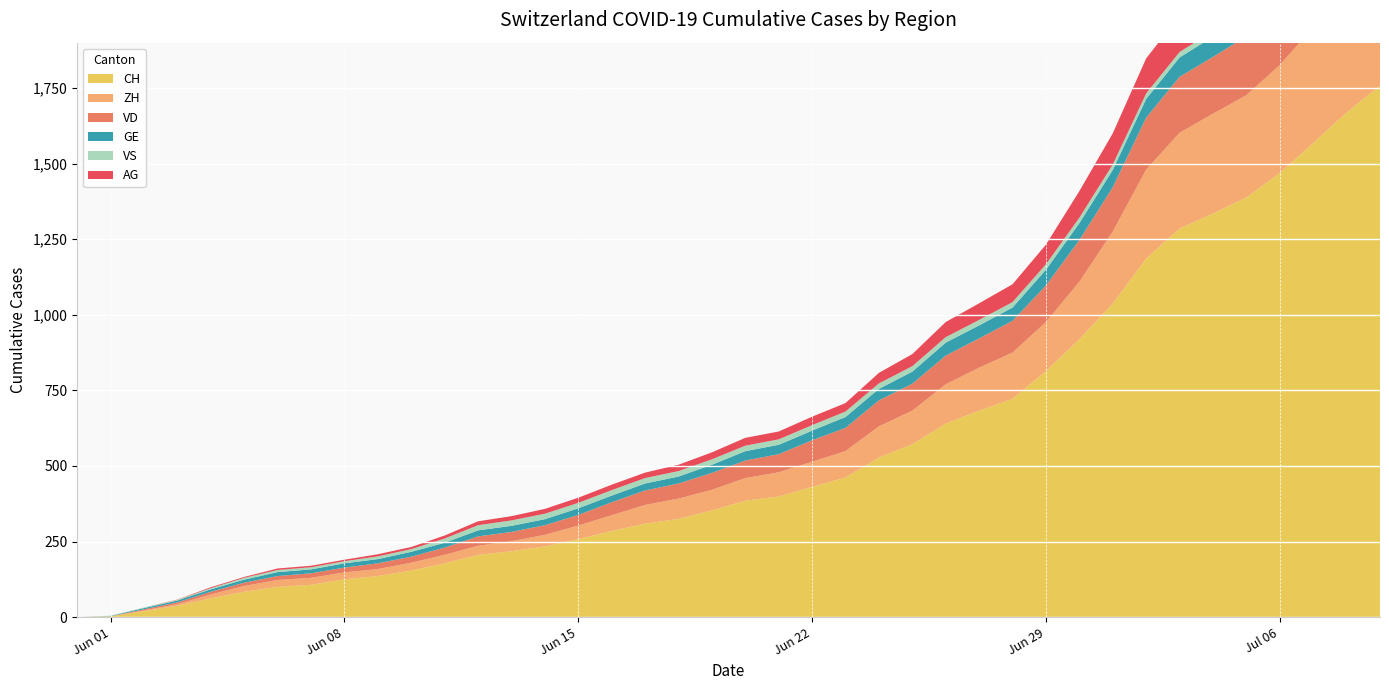

Reading left to right, what are all the values shown in this chart?

CH: 2020-05-31=0	2020-06-01=3	2020-06-02=20	2020-06-03=38	2020-06-04=62	2020-06-05=84	2020-06-06=100	2020-06-07=107	2020-06-08=125	2020-06-09=136	2020-06-10=154	2020-06-11=178	2020-06-12=206	2020-06-13=218	2020-06-14=234	2020-06-15=258	2020-06-16=285	2020-06-17=309	2020-06-18=325	2020-06-19=353	2020-06-20=385	2020-06-21=399	2020-06-22=431	2020-06-23=462	2020-06-24=528	2020-06-25=572	2020-06-26=640	2020-06-27=683	2020-06-28=722	2020-06-29=814	2020-06-30=919	2020-07-01=1037	2020-07-02=1186	2020-07-03=1285	2020-07-04=1335	2020-07-05=1388	2020-07-06=1469	2020-07-07=1568	2020-07-08=1669	2020-07-09=1758
ZH: 2020-05-31=0	2020-06-01=0	2020-06-02=2	2020-06-03=5	2020-06-04=13	2020-06-05=19	2020-06-06=23	2020-06-07=23	2020-06-08=23	2020-06-09=23	2020-06-10=26	2020-06-11=28	2020-06-12=30	2020-06-13=33	2020-06-14=38	2020-06-15=45	2020-06-16=52	2020-06-17=62	2020-06-18=67	2020-06-19=68	2020-06-20=75	2020-06-21=80	2020-06-22=83	2020-06-23=87	2020-06-24=103	2020-06-25=111	2020-06-26=130	2020-06-27=142	2020-06-28=153	2020-06-29=162	2020-06-30=190	2020-07-01=238	2020-07-02=294	2020-07-03=317	2020-07-04=330	2020-07-05=338	2020-07-06=357	2020-07-07=382	2020-07-08=405	2020-07-09=424
VD: 2020-05-31=0	2020-06-01=0	2020-06-02=4	2020-06-03=6	2020-06-04=9	2020-06-05=11	2020-06-06=13	2020-06-07=15	2020-06-08=16	2020-06-09=19	2020-06-10=20	2020-06-11=24	2020-06-12=31	2020-06-13=31	2020-06-14=32	2020-06-15=35	2020-06-16=43	2020-06-17=48	2020-06-18=50	2020-06-19=56	2020-06-20=58	2020-06-21=60	2020-06-22=71	2020-06-23=77	2020-06-24=86	2020-06-25=89	2020-06-26=95	2020-06-27=97	2020-06-28=105	2020-06-29=121	2020-06-30=138	2020-07-01=147	2020-07-02=172	2020-07-03=185	2020-07-04=188	2020-07-05=195	2020-07-06=208	2020-07-07=224	2020-07-08=240	2020-07-09=252
GE: 2020-05-31=0	2020-06-01=1	2020-06-02=4	2020-06-03=6	2020-06-04=8	2020-06-05=10	2020-06-06=13	2020-06-07=13	2020-06-08=14	2020-06-09=14	2020-06-10=16	2020-06-11=16	2020-06-12=20	2020-06-13=20	2020-06-14=20	2020-06-15=22	2020-06-16=22	2020-06-17=23	2020-06-18=23	2020-06-19=27	2020-06-20=31	2020-06-21=31	2020-06-22=32	2020-06-23=36	2020-06-24=38	2020-06-25=40	2020-06-26=43	2020-06-27=43	2020-06-28=44	2020-06-29=52	2020-06-30=56	2020-07-01=57	2020-07-02=62	2020-07-03=64	2020-07-04=67	2020-07-05=69	2020-07-06=76	2020-07-07=80	2020-07-08=84	2020-07-09=92
VS: 2020-05-31=0	2020-06-01=1	2020-06-02=2	2020-06-03=2	2020-06-04=4	2020-06-05=6	2020-06-06=7	2020-06-07=7	2020-06-08=7	2020-06-09=9	2020-06-10=9	2020-06-11=14	2020-06-12=17	2020-06-13=18	2020-06-14=18	2020-06-15=18	2020-06-16=18	2020-06-17=18	2020-06-18=18	2020-06-19=18	2020-06-20=18	2020-06-21=18	2020-06-22=18	2020-06-23=18	2020-06-24=18	2020-06-25=18	2020-06-26=18	2020-06-27=18	2020-06-28=18	2020-06-29=18	2020-06-30=18	2020-07-01=18	2020-07-02=18	2020-07-03=18	2020-07-04=18	2020-07-05=18	2020-07-06=18	2020-07-07=18	2020-07-08=18	2020-07-09=18
AG: 2020-05-31=0	2020-06-01=0	2020-06-02=0	2020-06-03=1	2020-06-04=3	2020-06-05=3	2020-06-06=5	2020-06-07=5	2020-06-08=5	2020-06-09=7	2020-06-10=7	2020-06-11=10	2020-06-12=13	2020-06-13=14	2020-06-14=16	2020-06-15=17	2020-06-16=18	2020-06-17=18	2020-06-18=21	2020-06-19=23	2020-06-20=26	2020-06-21=26	2020-06-22=28	2020-06-23=28	2020-06-24=35	2020-06-25=40	2020-06-26=50	2020-06-27=55	2020-06-28=59	2020-06-29=65	2020-06-30=88	2020-07-01=103	2020-07-02=116	2020-07-03=120	2020-07-04=123	2020-07-05=125	2020-07-06=132	2020-07-07=140	2020-07-08=147	2020-07-09=153